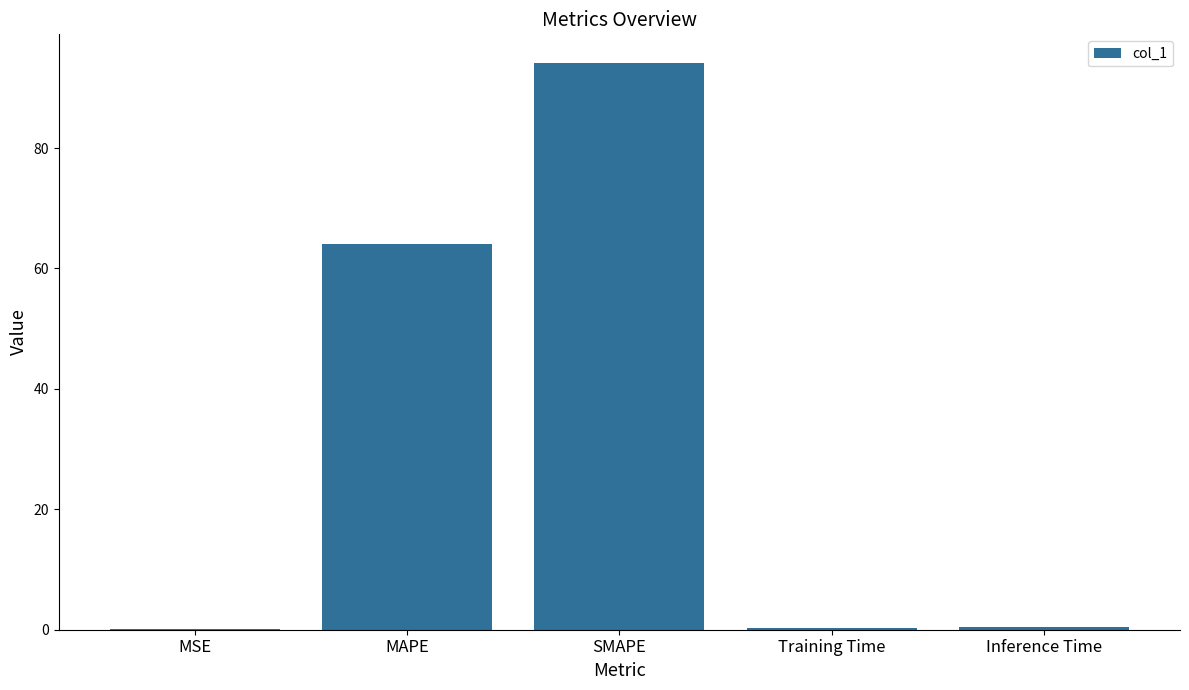

What is the sum of all values?

159.1